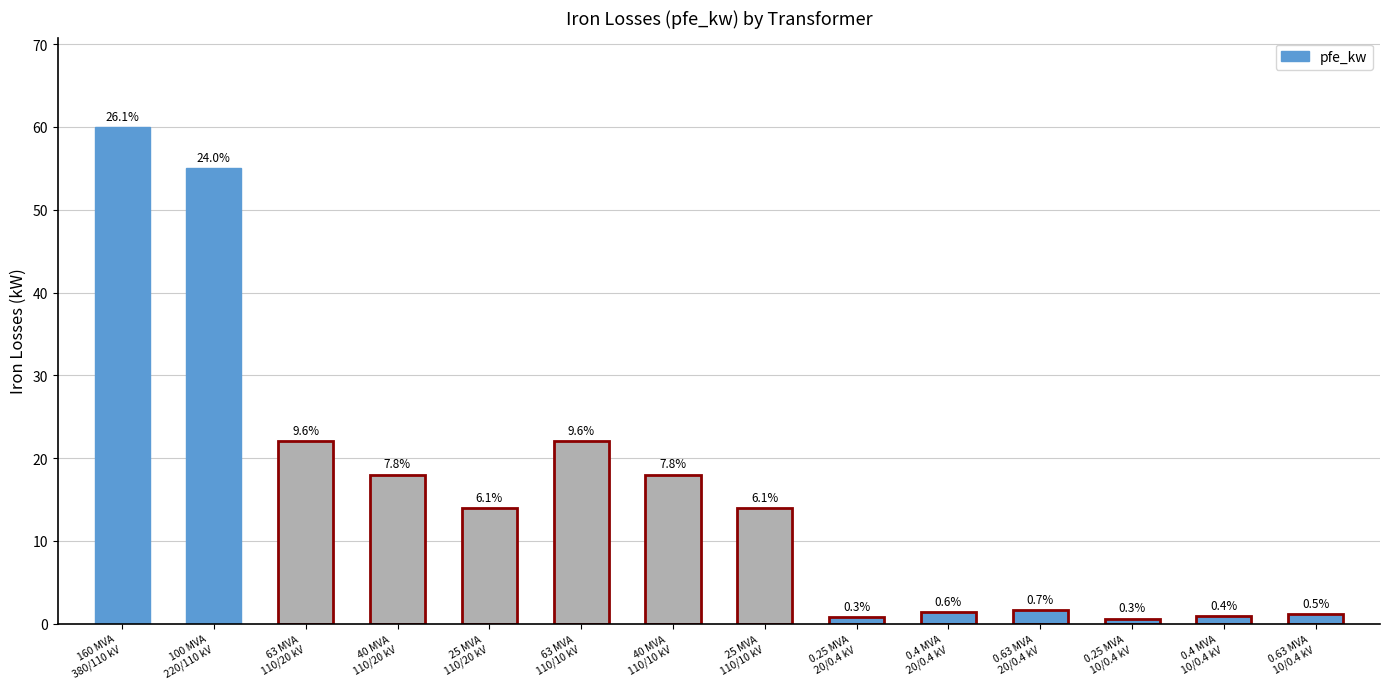

Rank the categories by value from lowest to highest.

0.25 MVA
10/0.4 kV, 0.25 MVA
20/0.4 kV, 0.4 MVA
10/0.4 kV, 0.63 MVA
10/0.4 kV, 0.4 MVA
20/0.4 kV, 0.63 MVA
20/0.4 kV, 25 MVA
110/20 kV, 25 MVA
110/10 kV, 40 MVA
110/20 kV, 40 MVA
110/10 kV, 63 MVA
110/20 kV, 63 MVA
110/10 kV, 100 MVA
220/110 kV, 160 MVA
380/110 kV